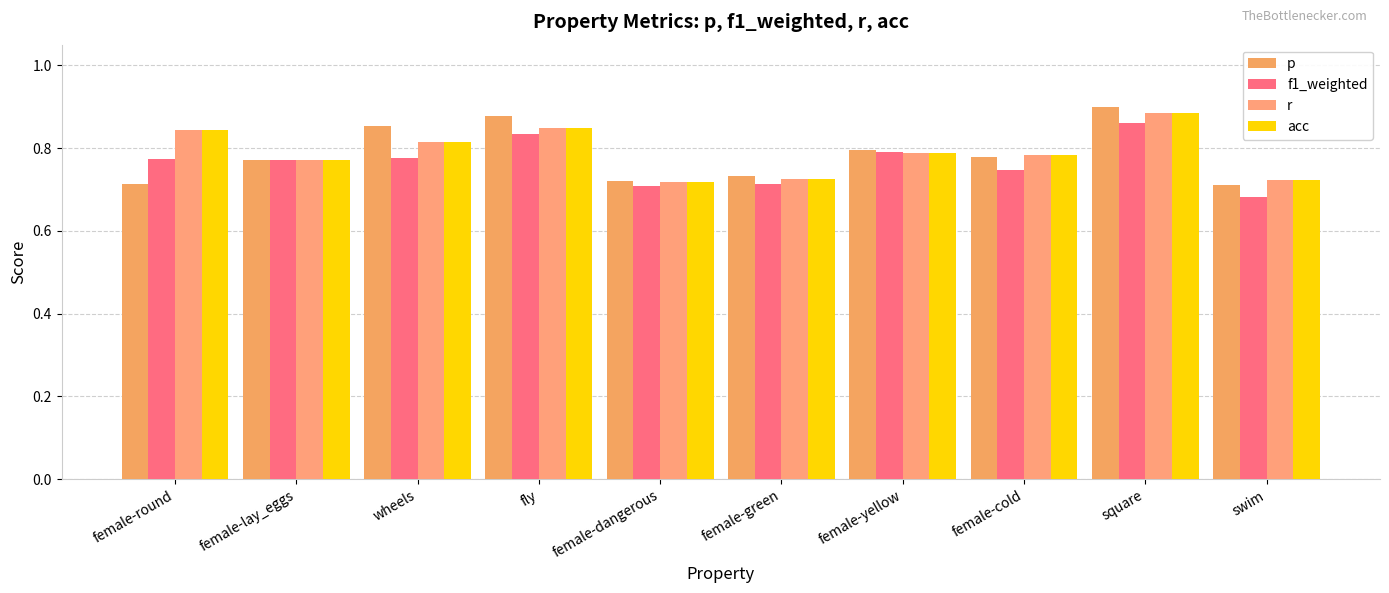

Which series has the largest total across all categories?

r